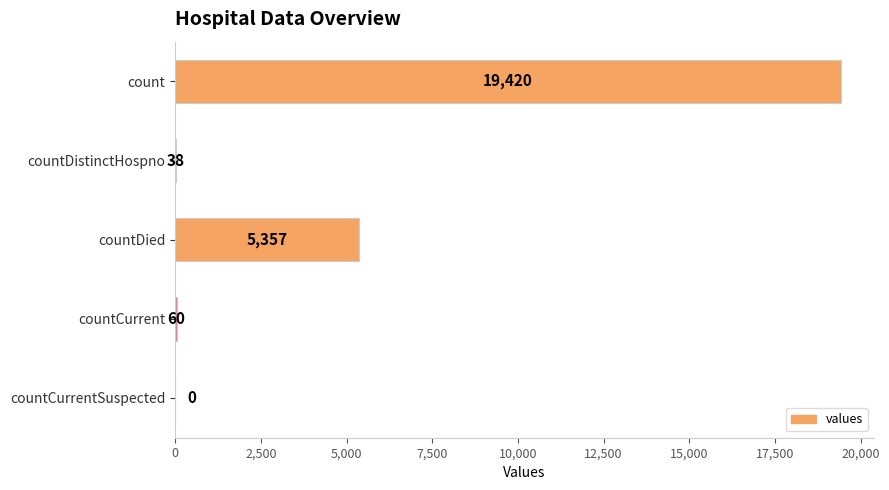

The value at countDied is 5357. True or false?

True